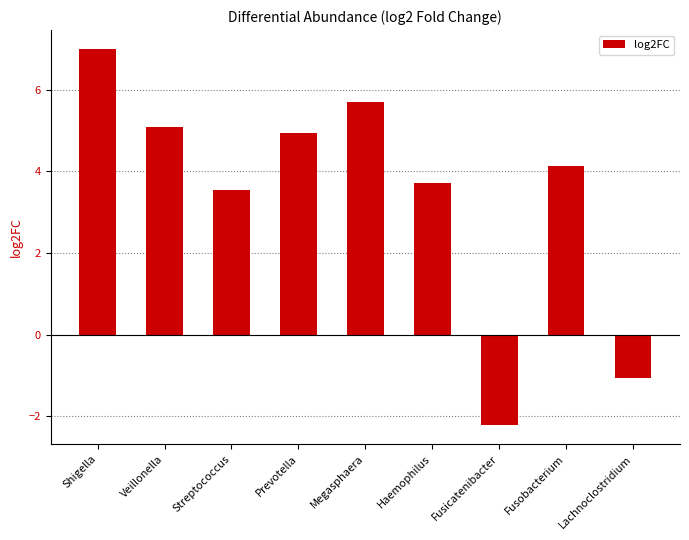

What is the label of the 6th bar from the left?

Haemophilus